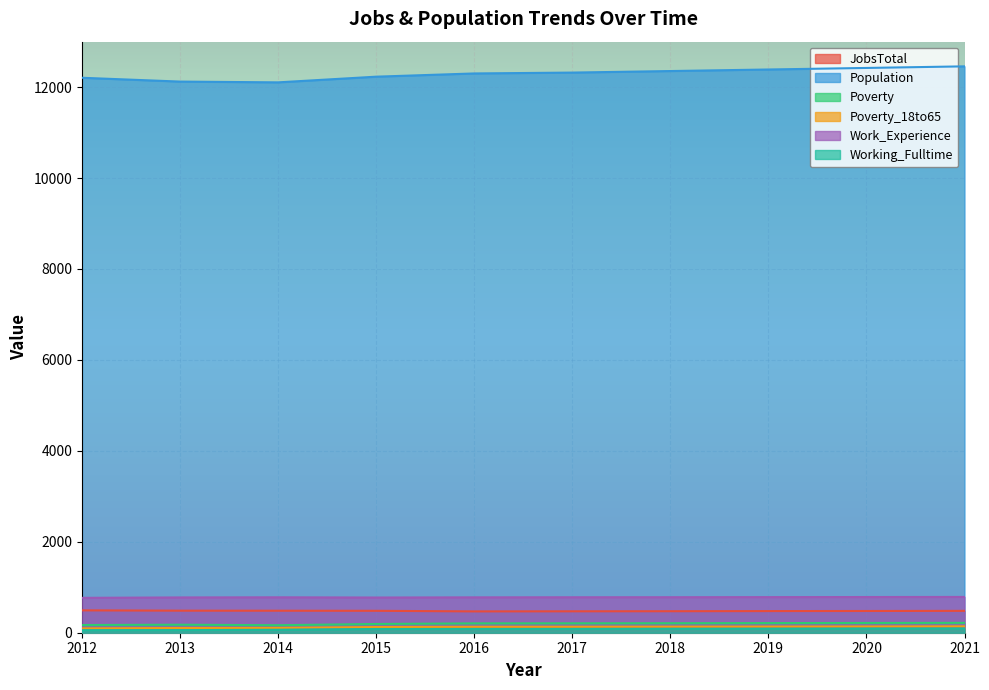

Where does the JobsTotal series first go above 481?

2012